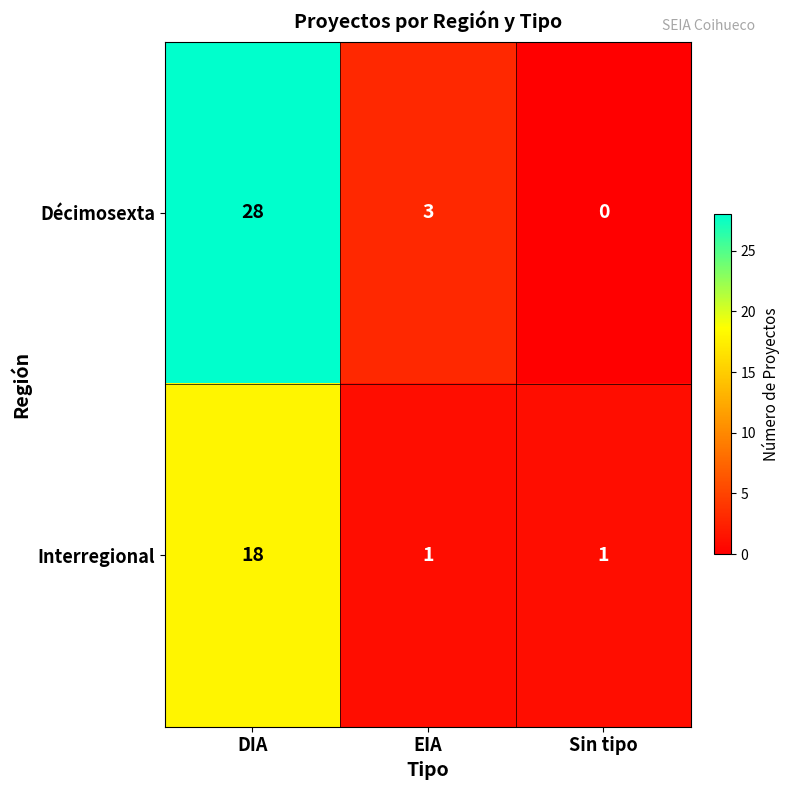

True or false: Décimosexta has a value of -19 at Sin tipo.

False